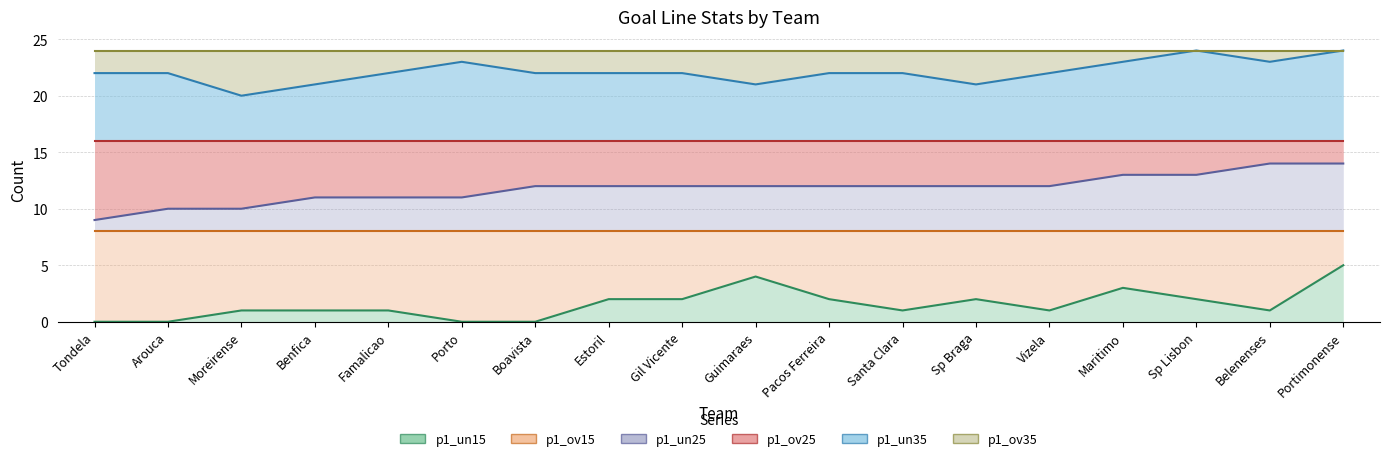

Read the p1_un15 value at Estoril.

2